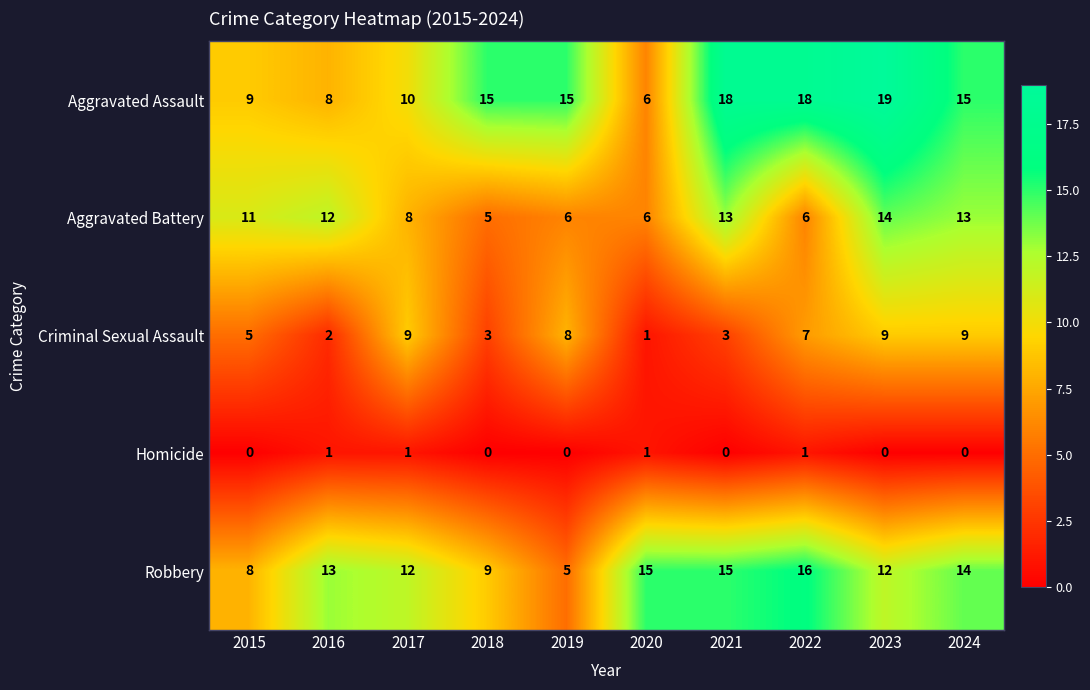

Where is Robbery nearest to the value 10?

2018